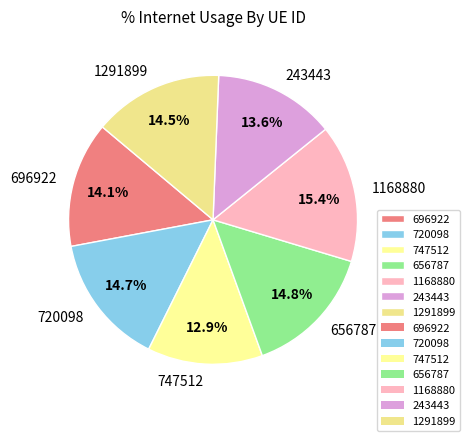

Is the sum of 656787 and 1168880 greater than half?

No